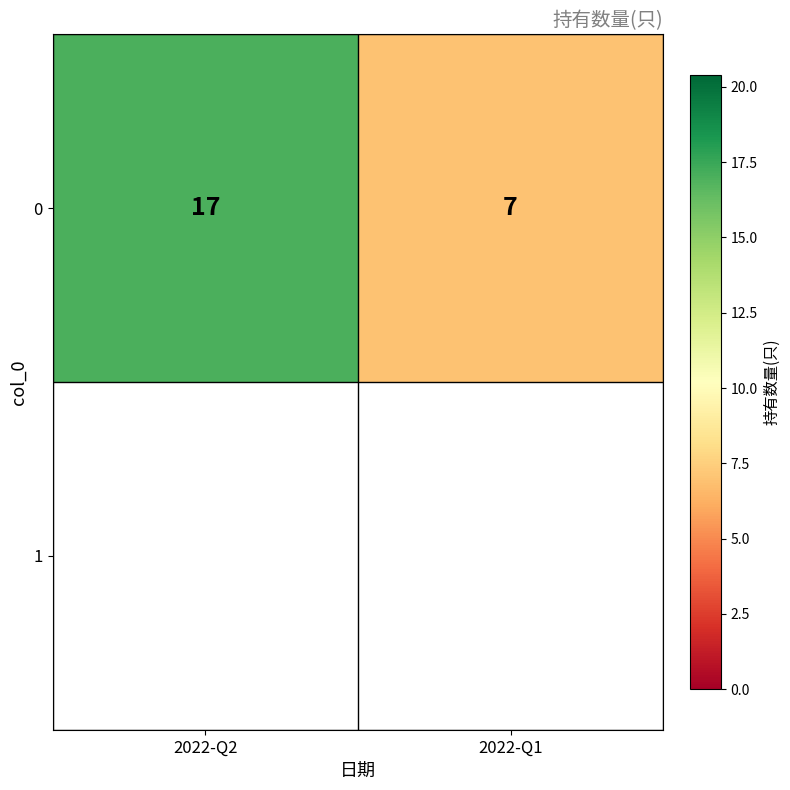

Count the number of data series in this chart.

1